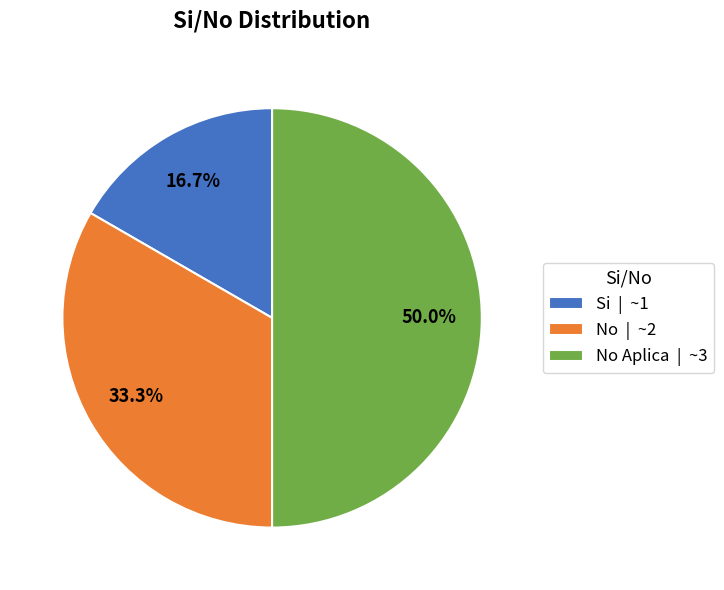

What is the total percentage of No | ~2 and Si | ~1?

50.0%